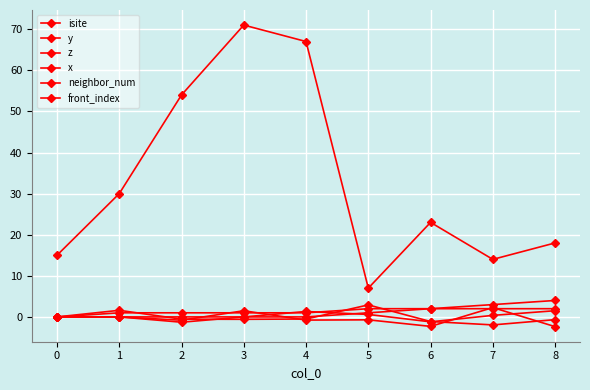

Count the number of data series in this chart.

6